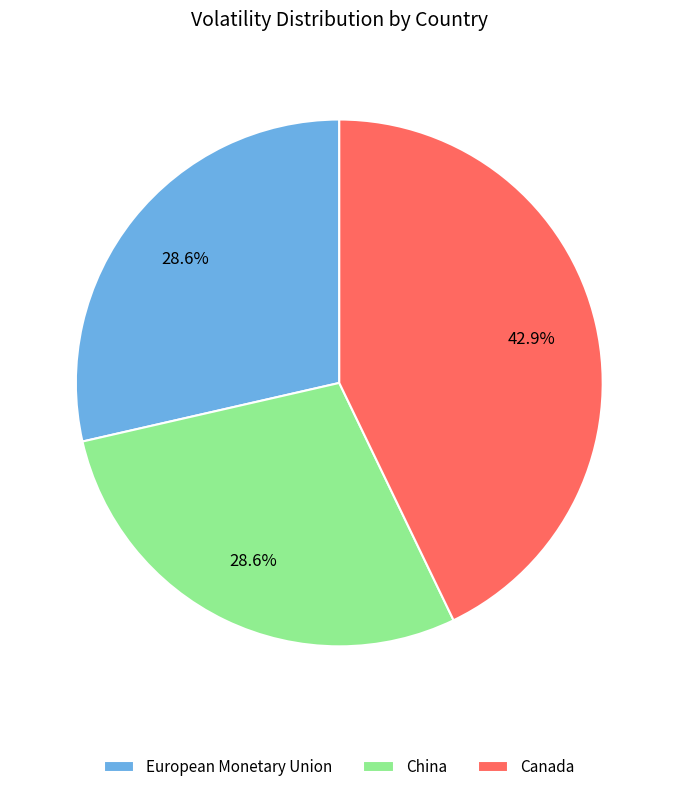

Count the number of slices in the pie.

3